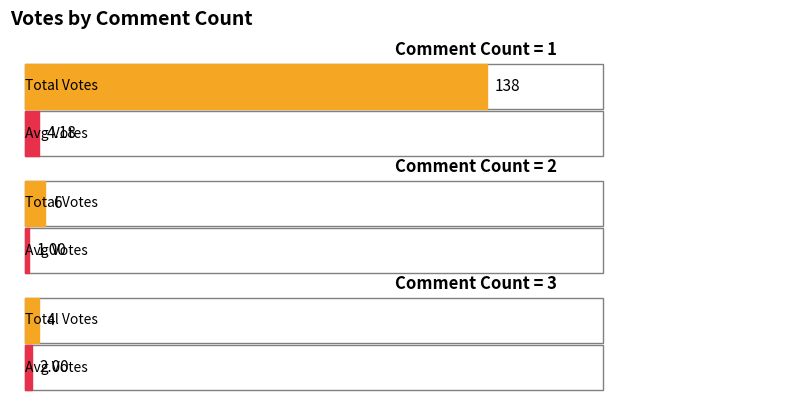

Are the bars grouped side by side (vs. stacked)?

Yes